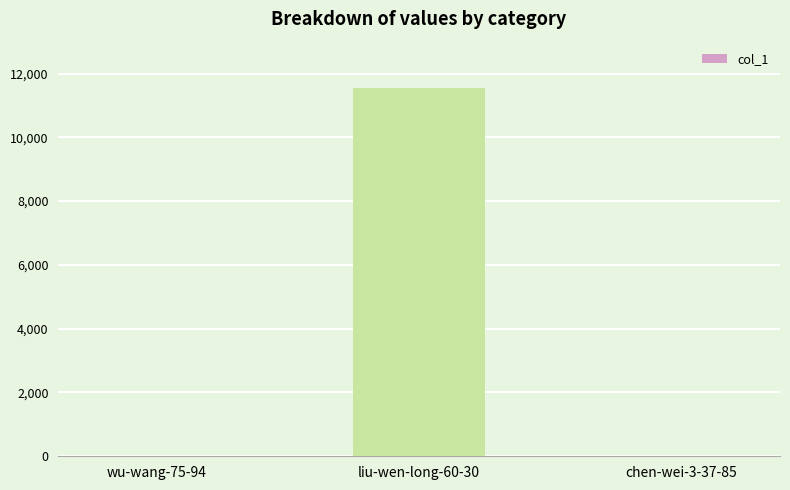

What is the maximum value shown in the chart?

11537